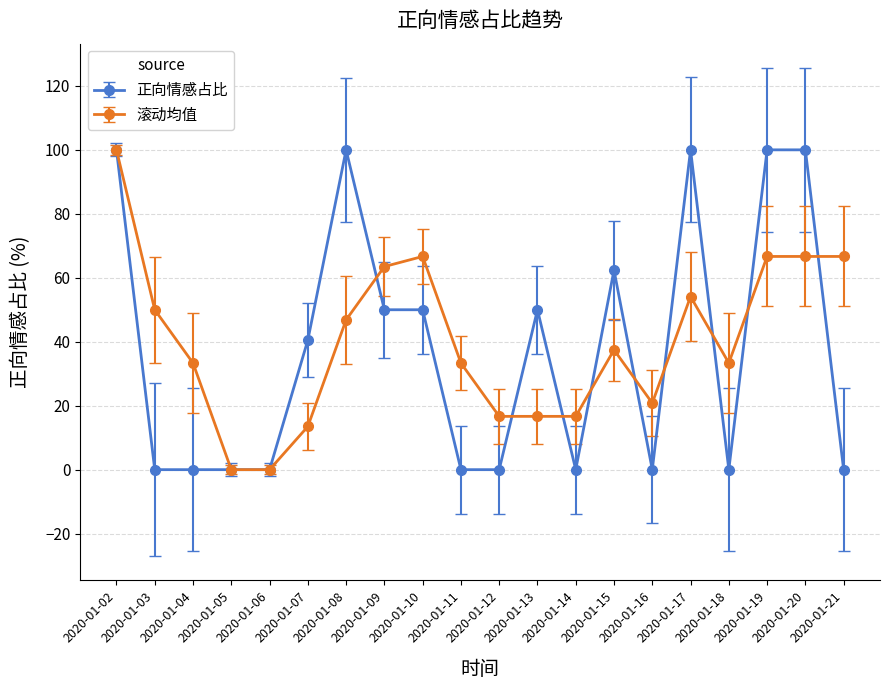

What is the value of the 滚动均值 point at the 9th from the left?

66.7